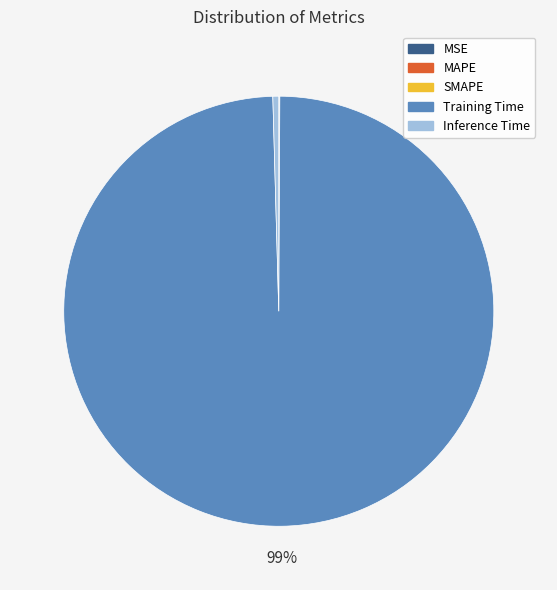

What is the majority slice?

Training Time